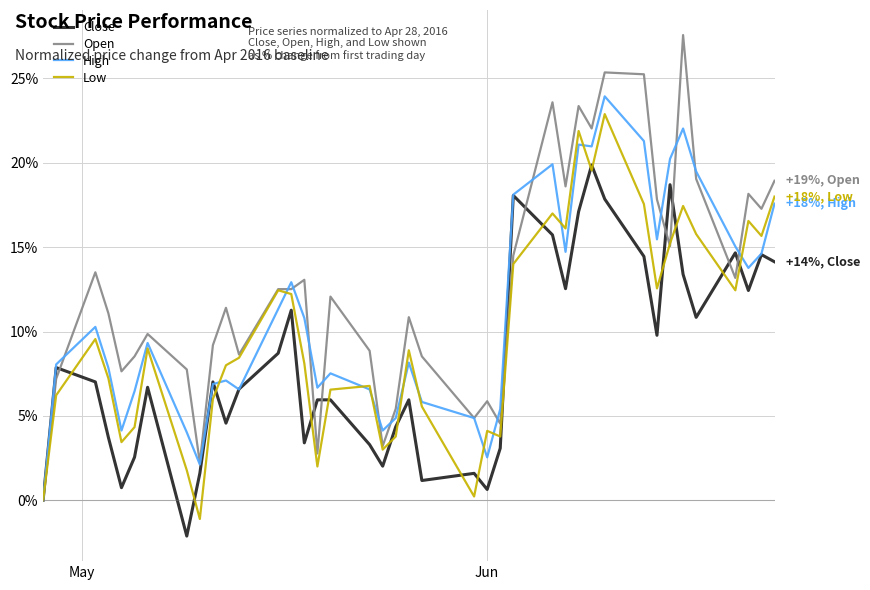

What is the minimum value shown in the chart?

-2.1